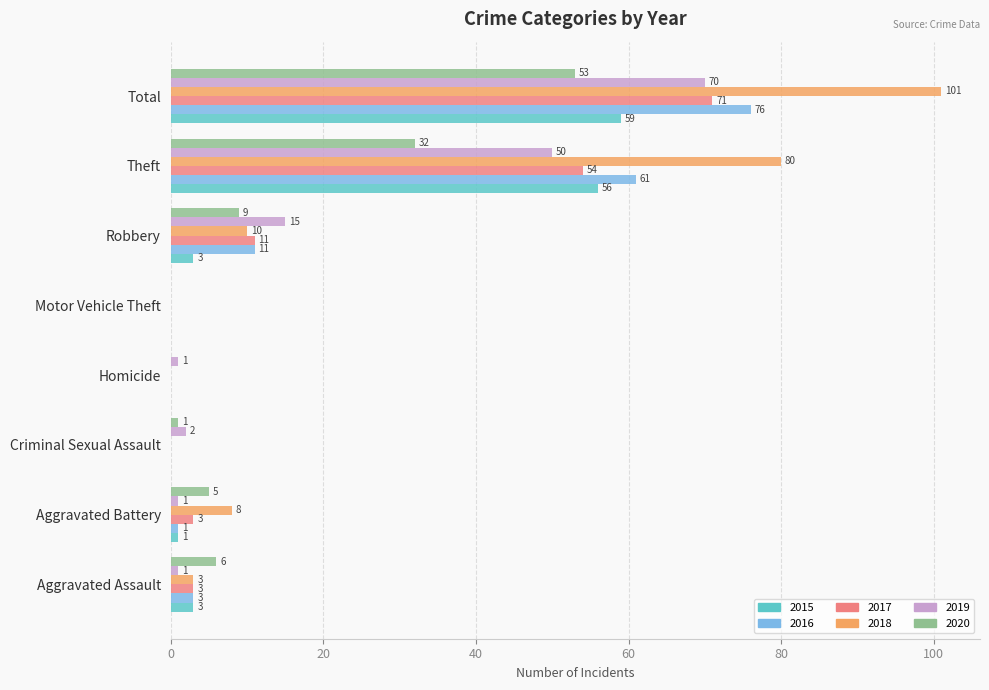

What is the maximum value shown in the chart?

101